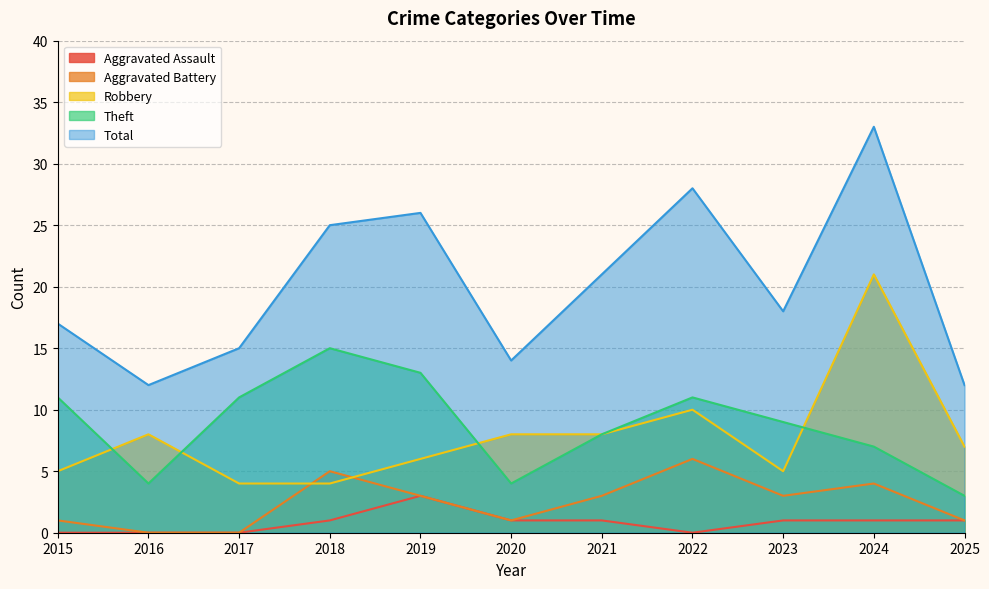

Where is Robbery nearest to the value 12?

2022